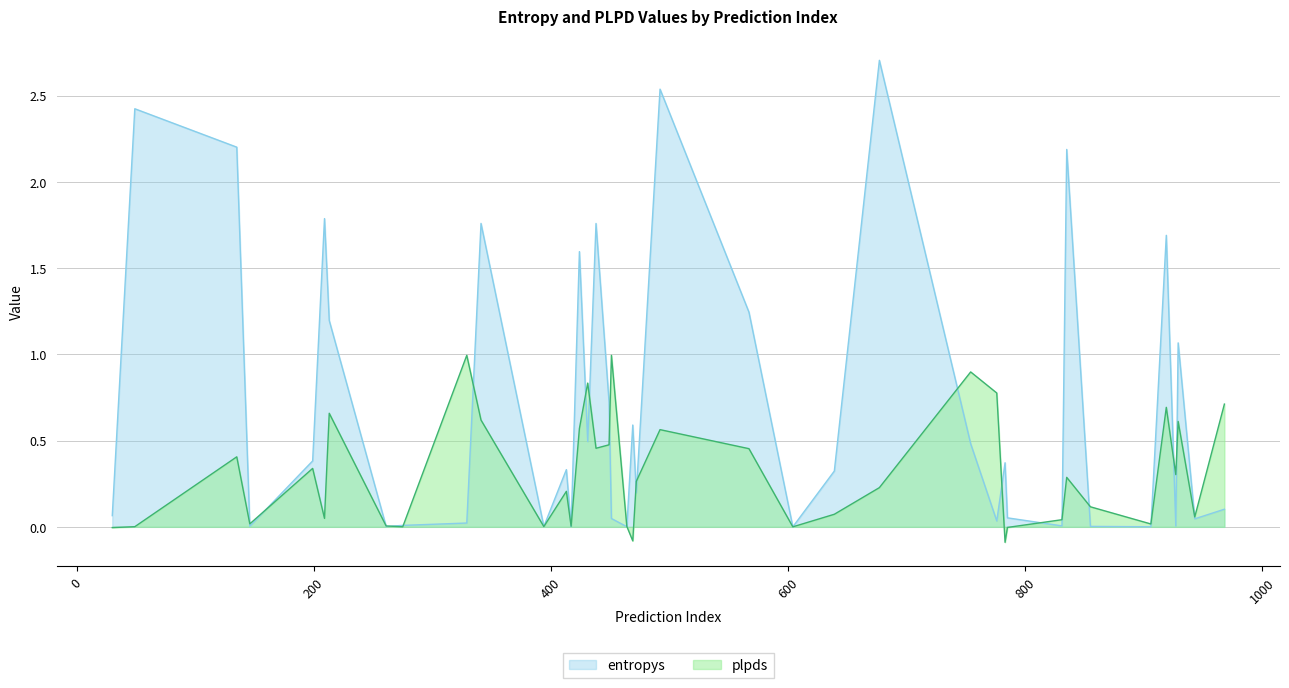

Which series has the widest spread of values?

entropys